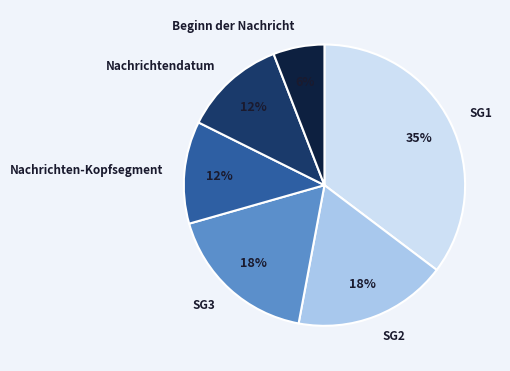

Does any single category account for the majority?

No